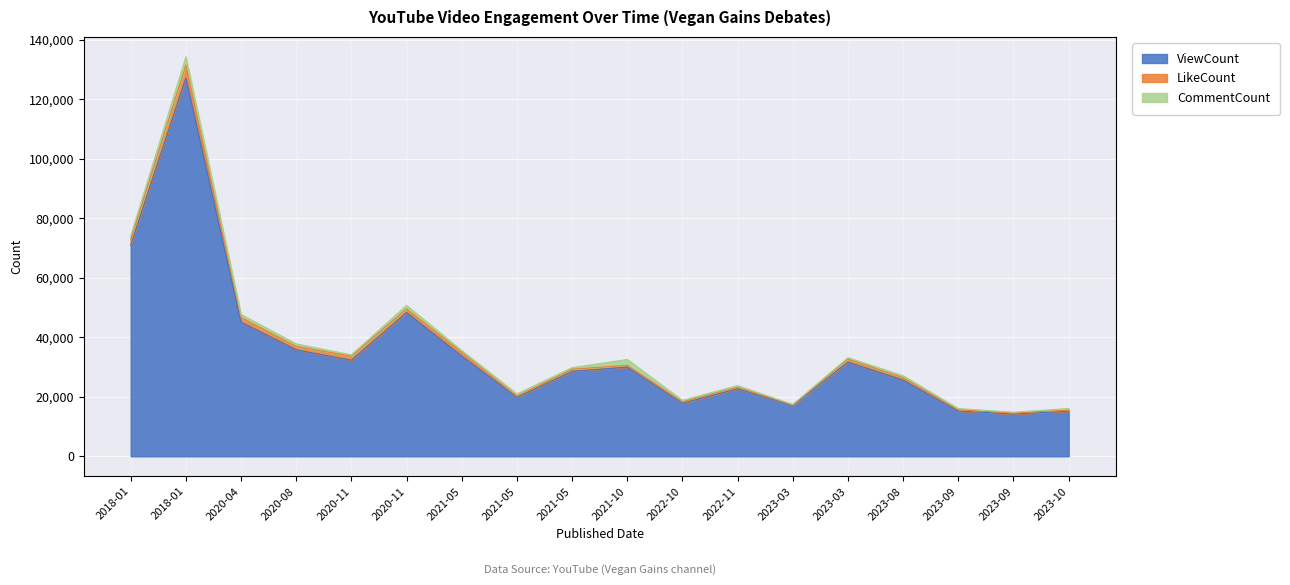

What is the sum of the CommentCount values at 2018-01-21 and 2023-10-29?

1779